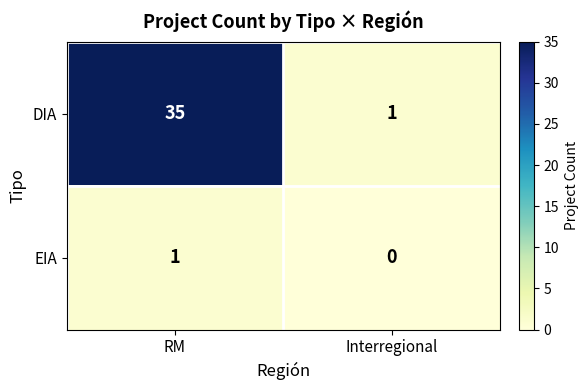

The DIA series shows 51 at RM. True or false?

False